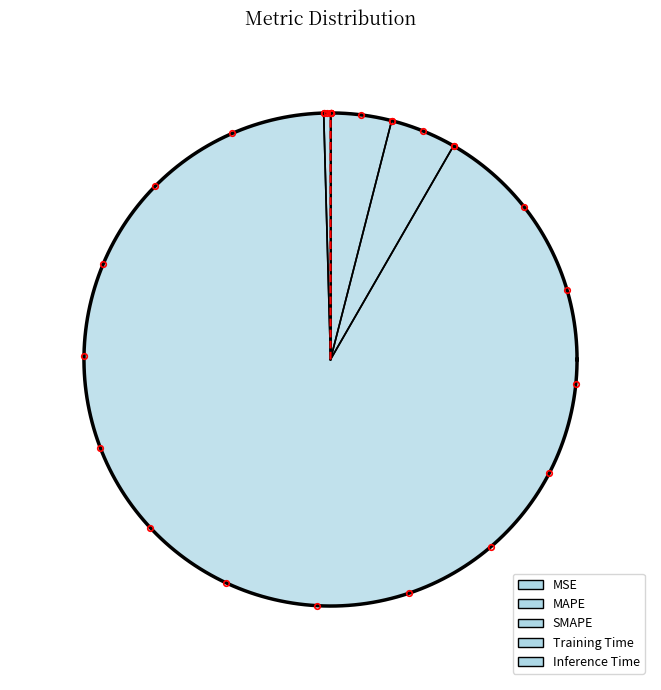

Which category has the smallest portion of the pie?

MSE